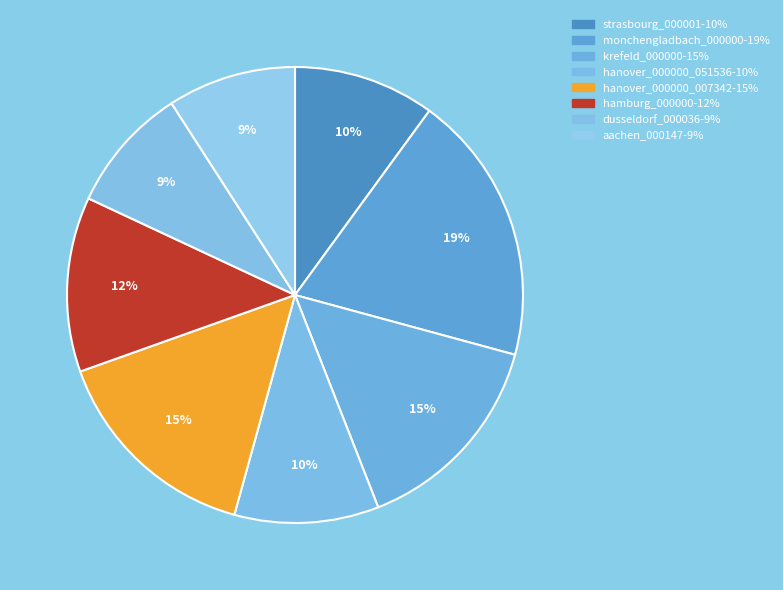

To the nearest percent, what is the difference between the strasbourg_000001 and hamburg_000000 slice percentages?

2%